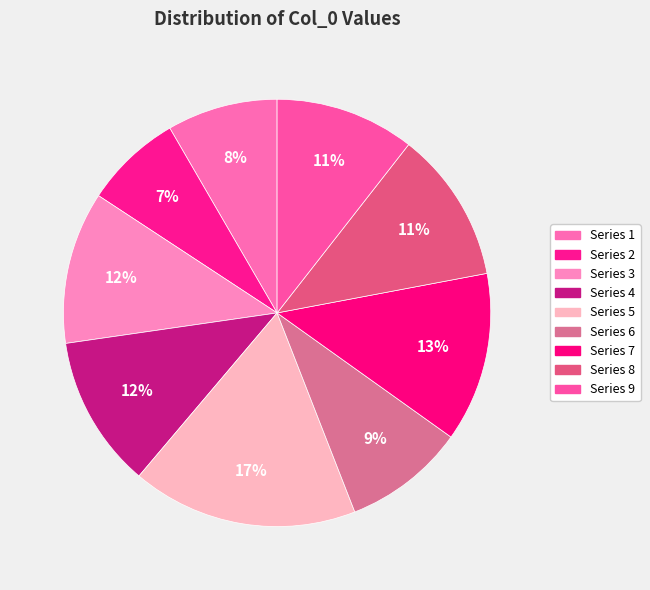

Count the number of slices in the pie.

9